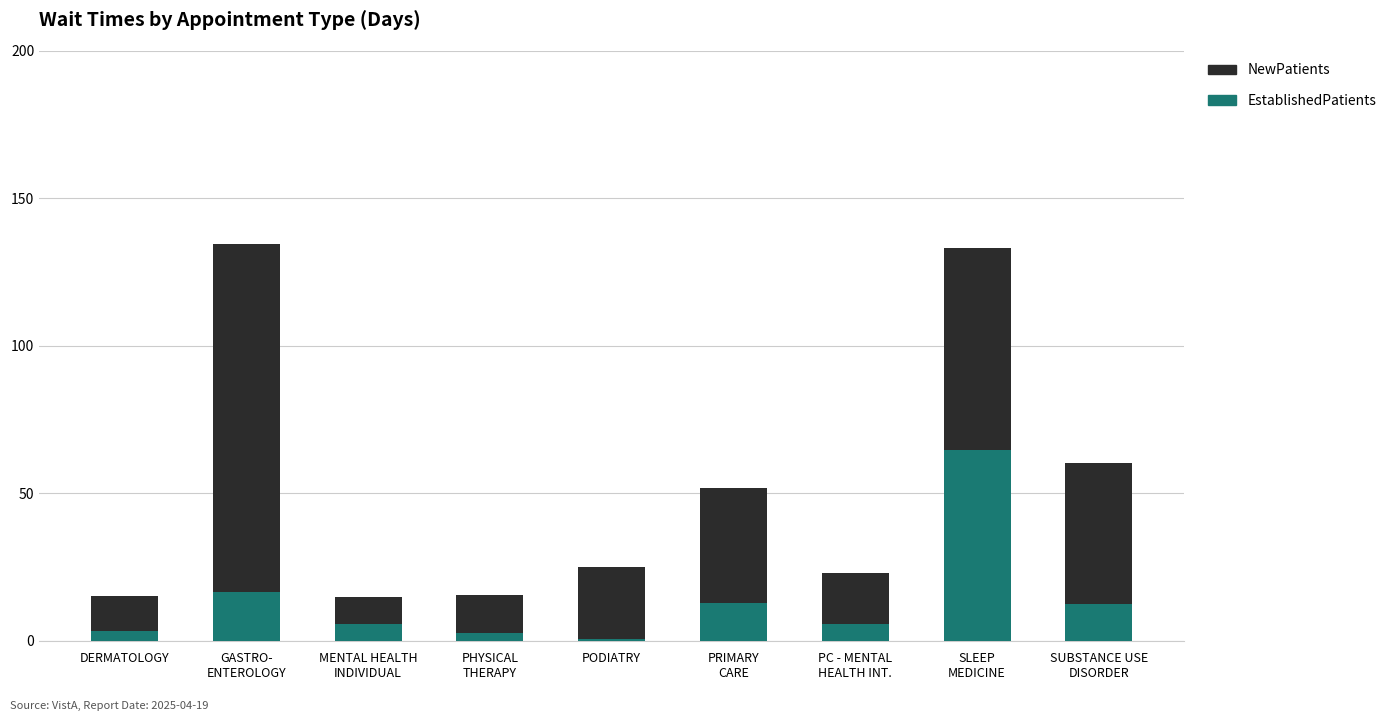

What is the highest value of the EstablishedPatients series?

64.6